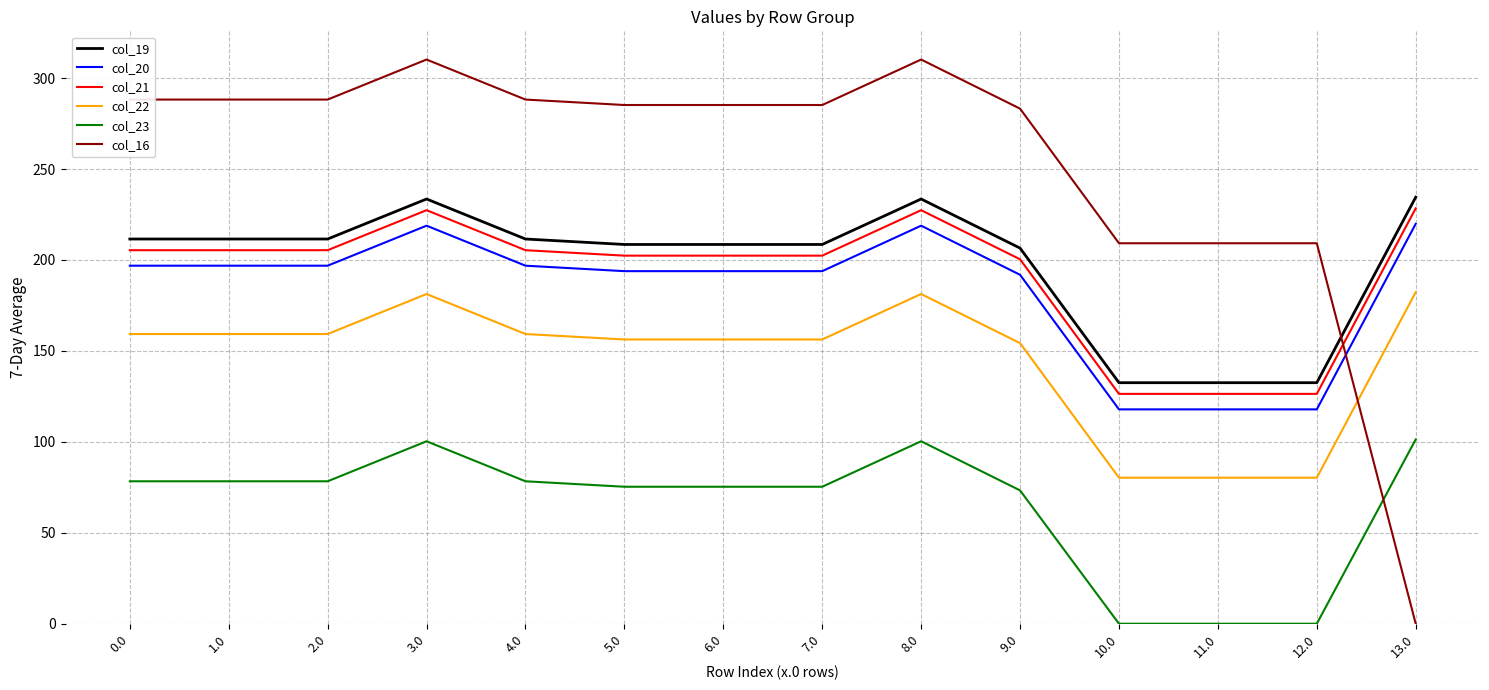

True or false: col_21 has more than 0 interior local peaks.

True